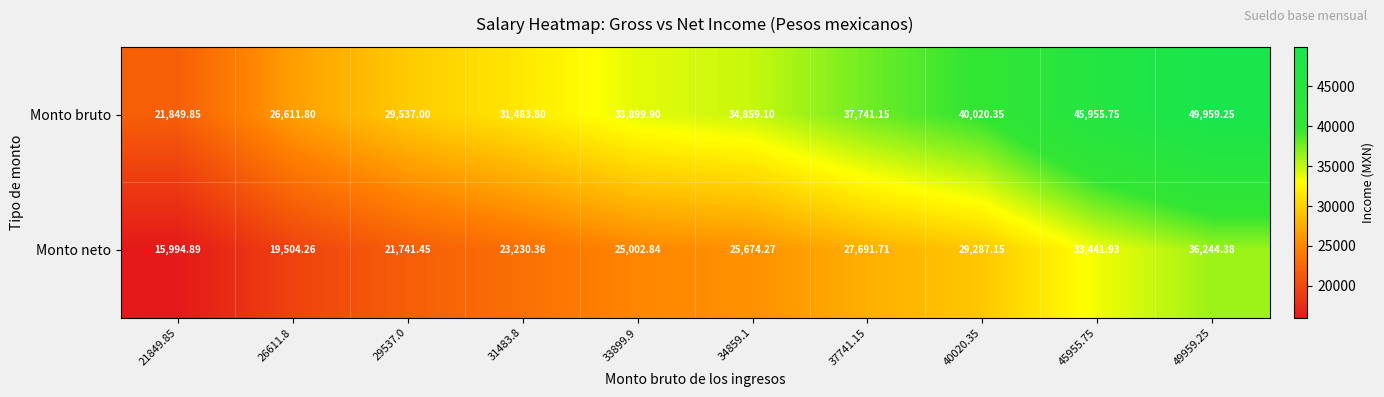

How many data points in Monto neto are above 25674?

5